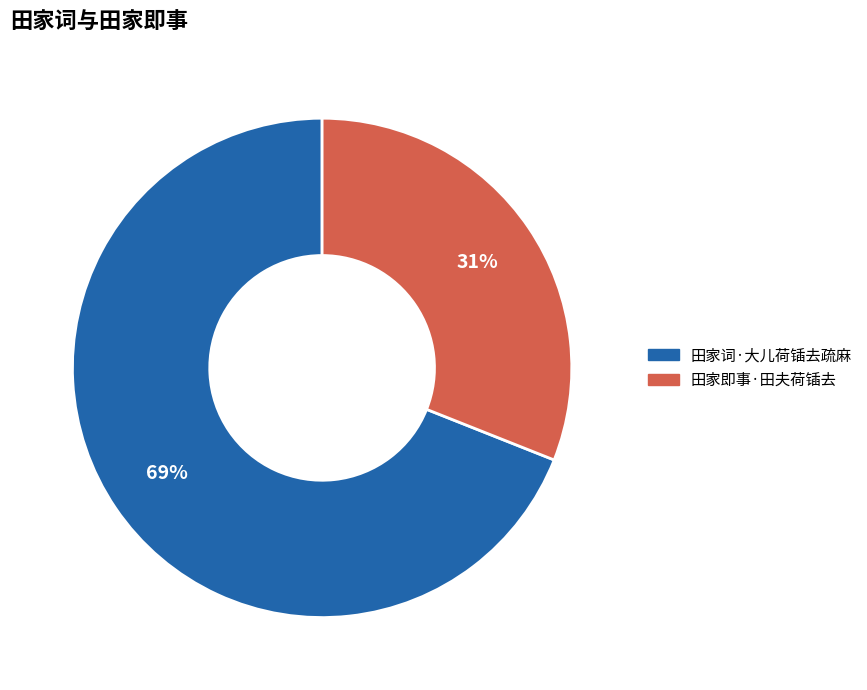

True or false: 田家即事·田夫荷锸去 accounts for 31% of the total.

True